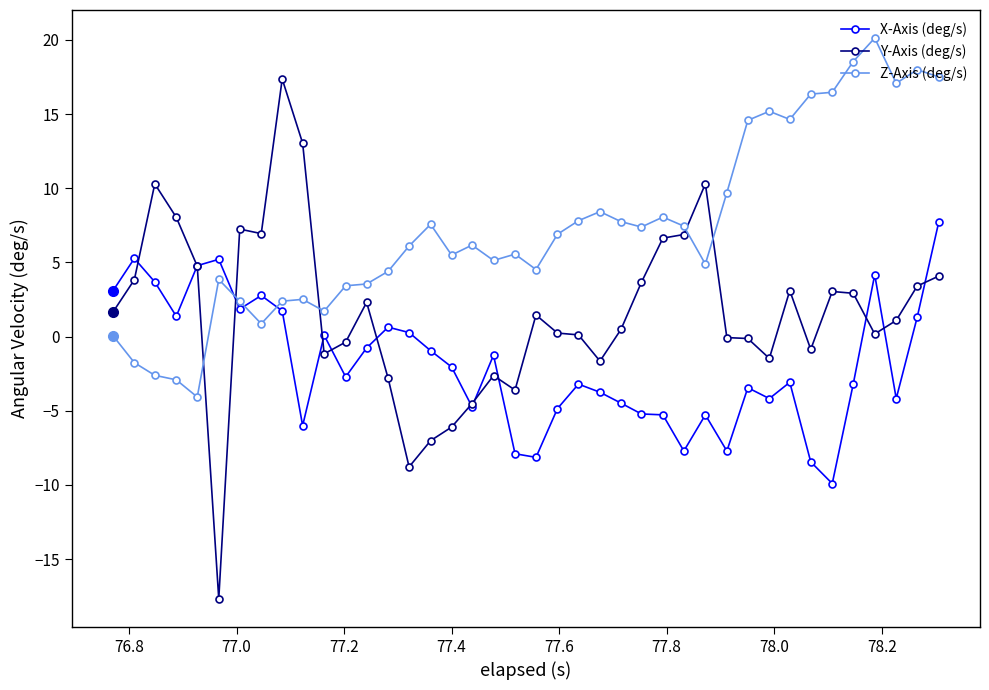

Which series has the largest total across all categories?

Z-Axis (deg/s)